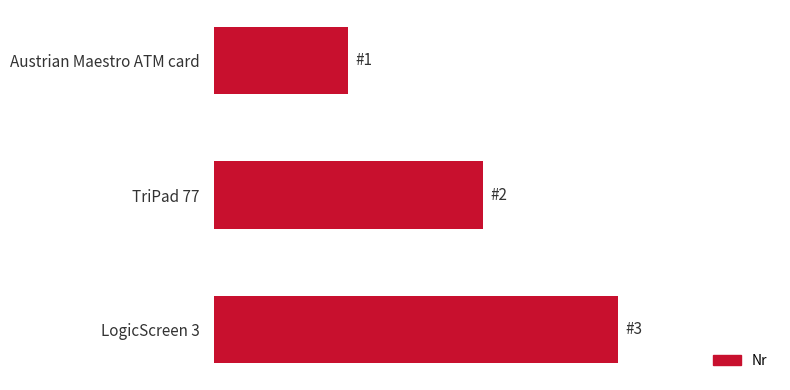

Are the bars horizontal?

Yes